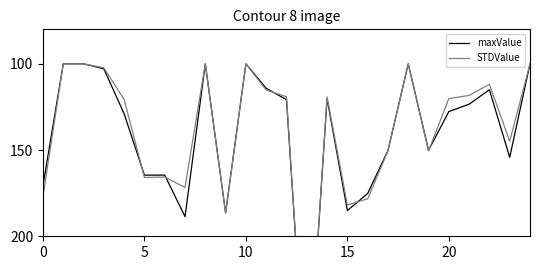

How many times do maxValue and STDValue cross each other?

7